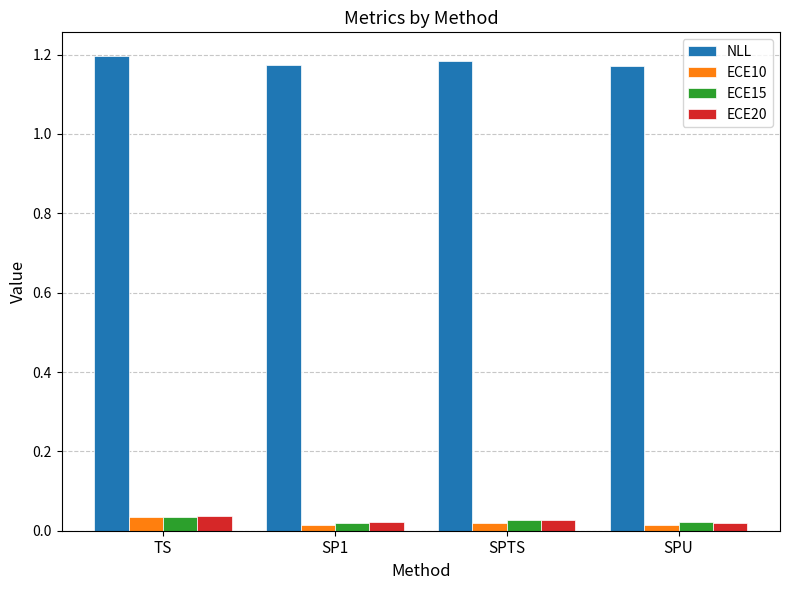

The NLL series shows 1.2 at SP1. True or false?

True